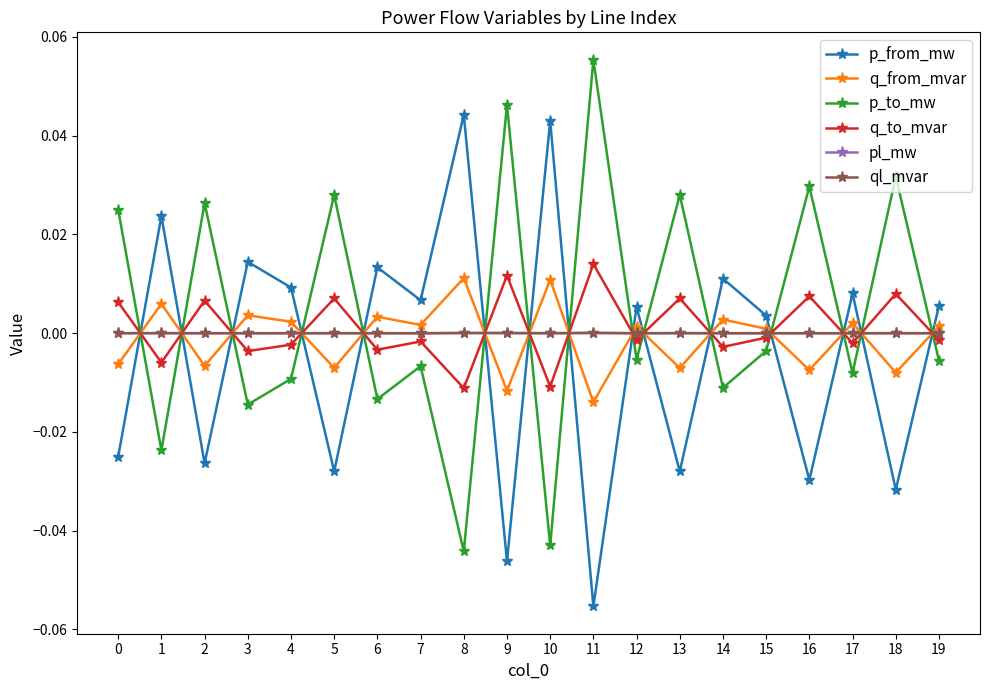

True or false: pl_mw has more than 2 interior local peaks.

True